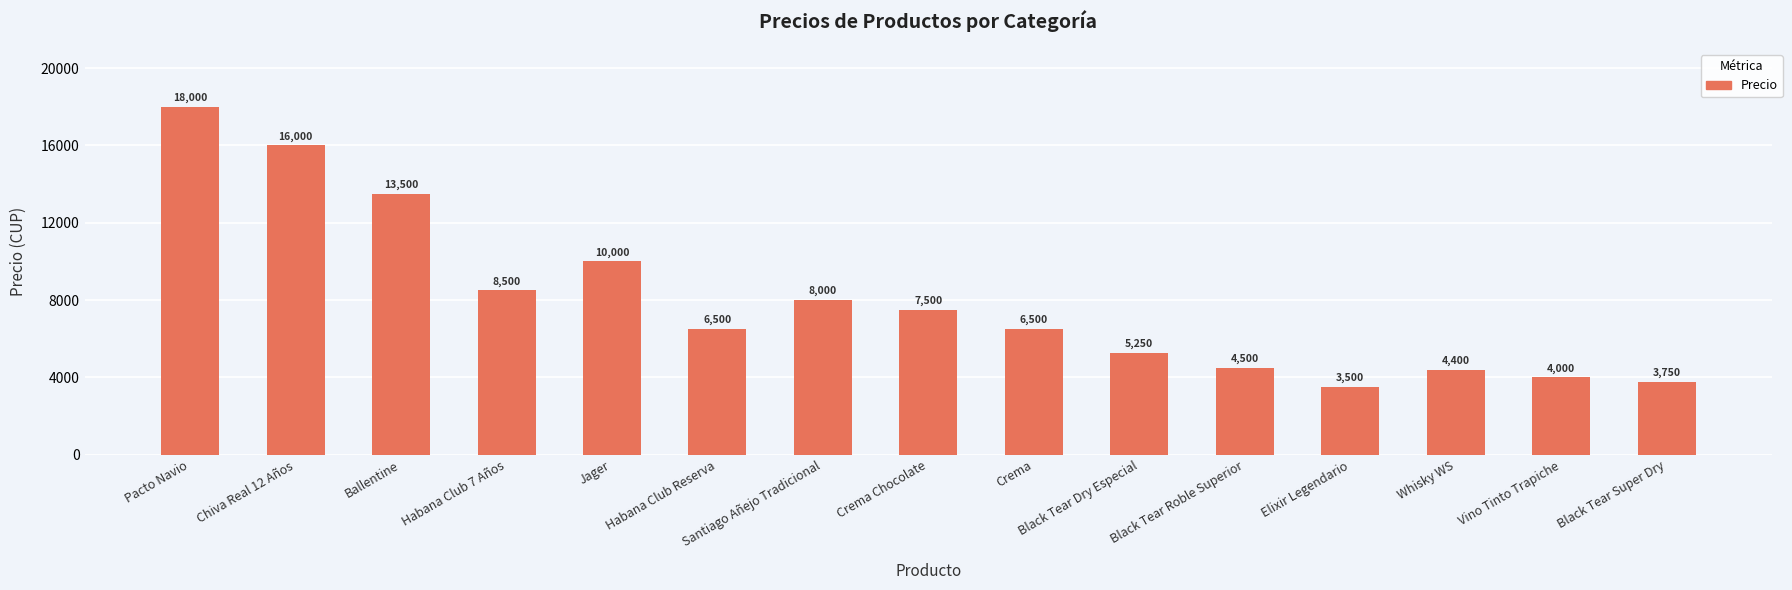

What is the ratio of the value at Vino Tinto Trapiche to the value at Santiago Añejo Tradicional?

0.5